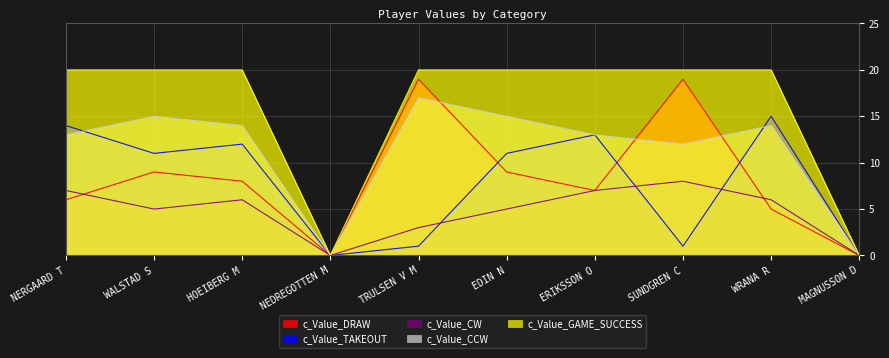

What is the total value across all series at NERGAARD T?

60